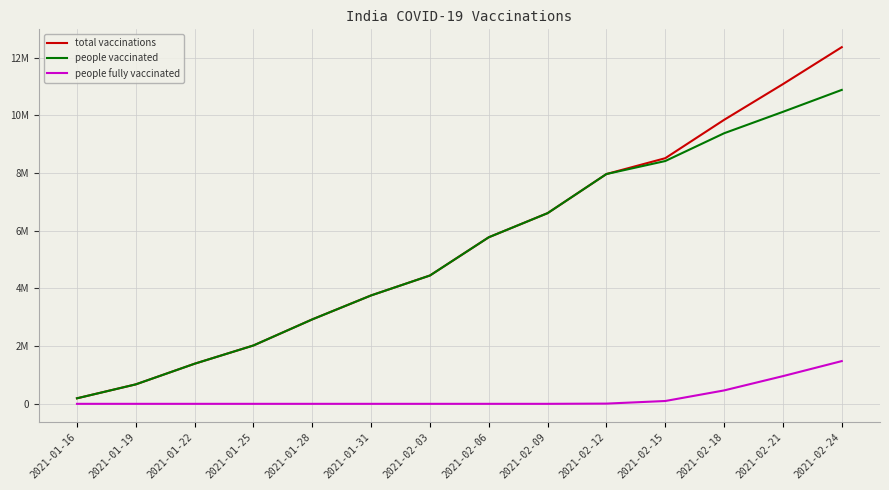

List the labels in order of people fully vaccinated value, largest first.

2021-02-24, 2021-02-21, 2021-02-18, 2021-02-15, 2021-02-12, 2021-01-16, 2021-01-19, 2021-01-22, 2021-01-25, 2021-01-28, 2021-01-31, 2021-02-03, 2021-02-06, 2021-02-09